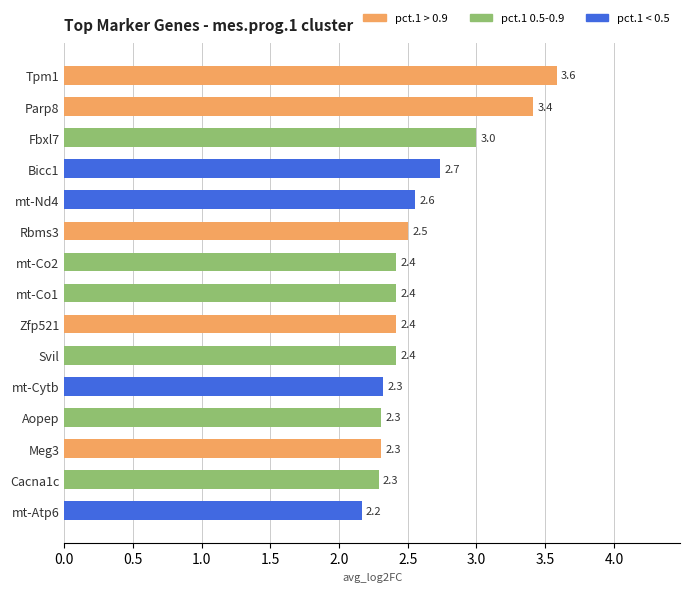

Count the number of data series in this chart.

1